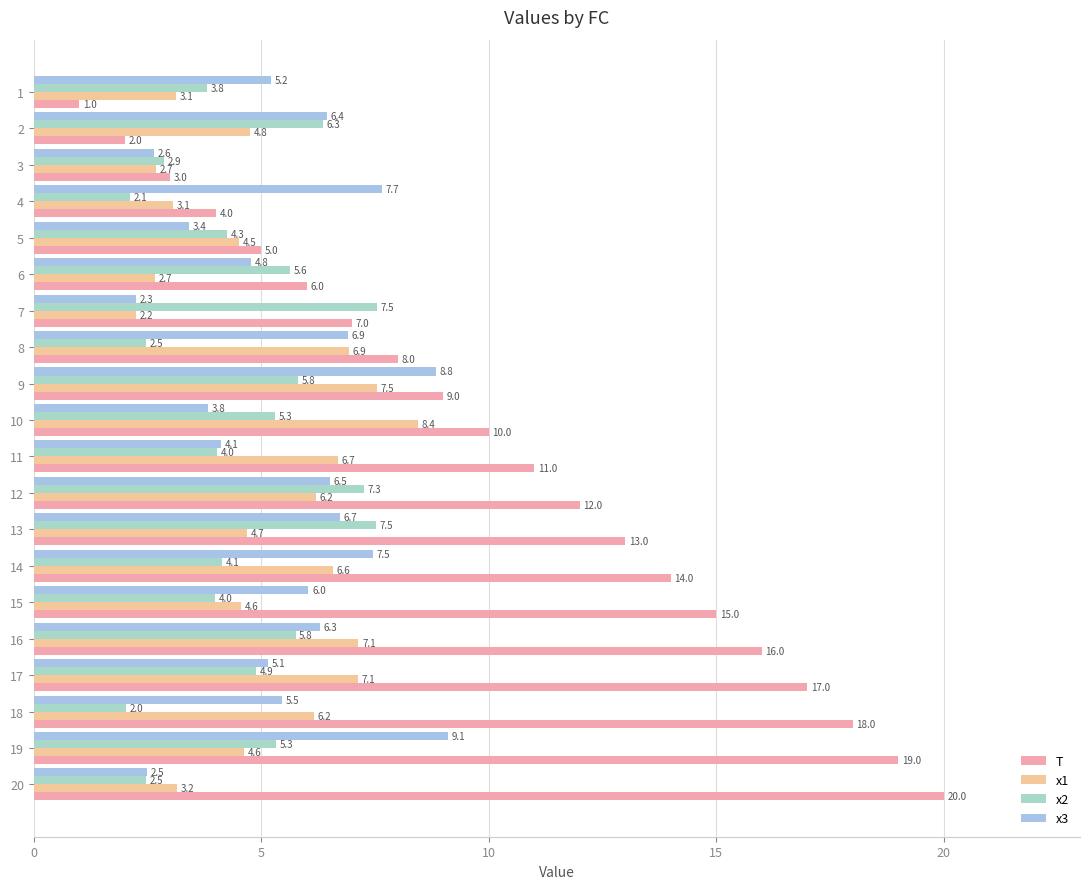

Rank the series at 9 from lowest to highest value.

x2, x1, x3, T